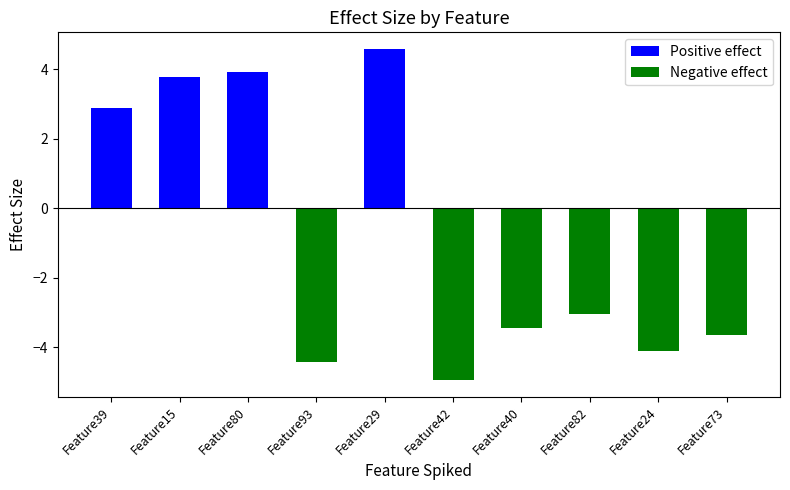

Which label corresponds to the smallest value in the chart?

Feature42